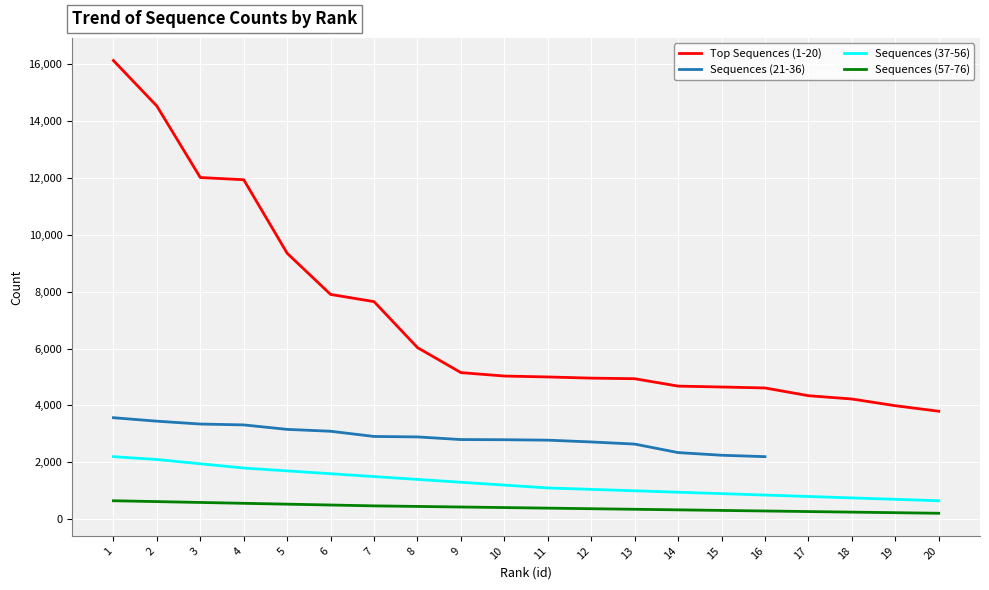

What is the sum of all values?

140931